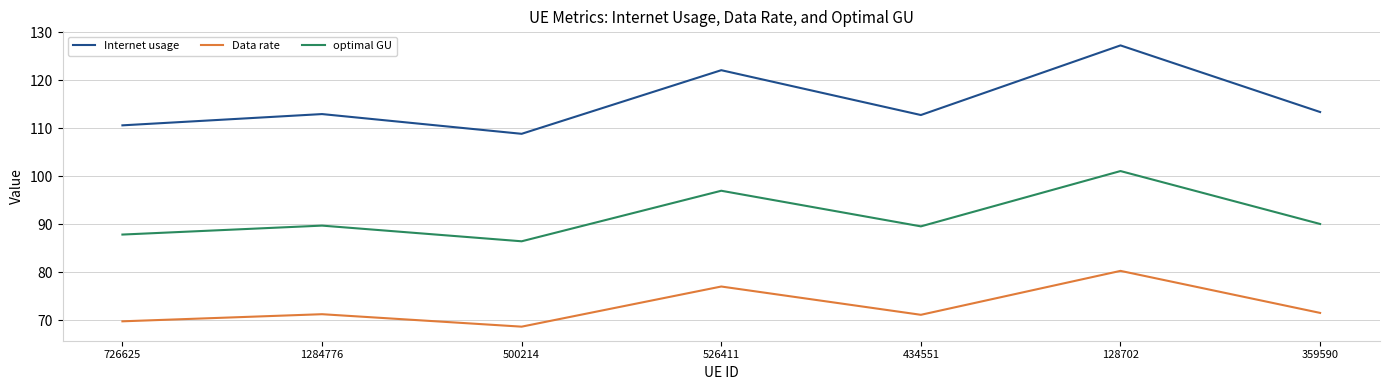

What position from the left is 500214?

3